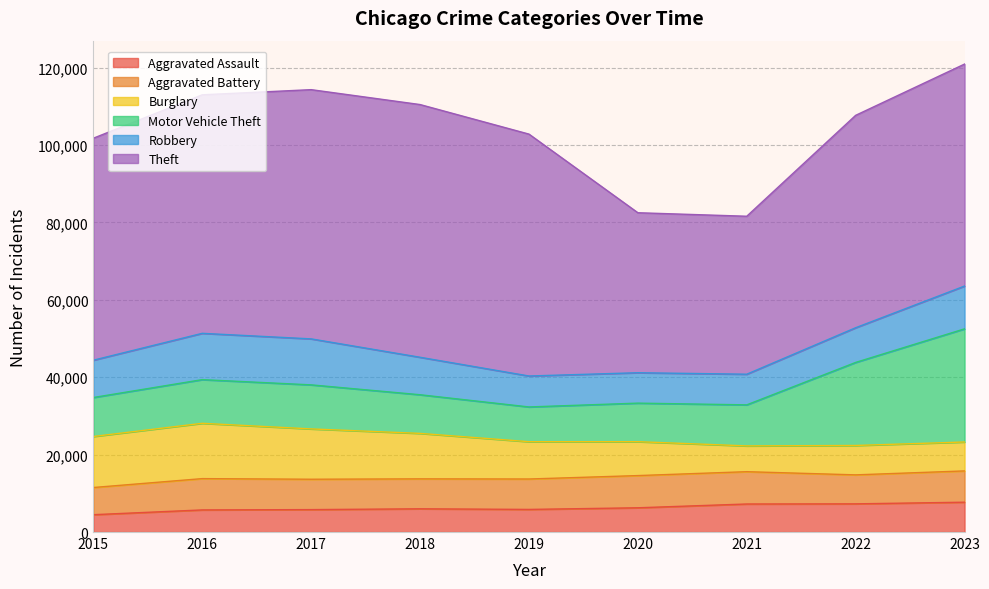

At which category does Robbery reach its first local valley?

2020